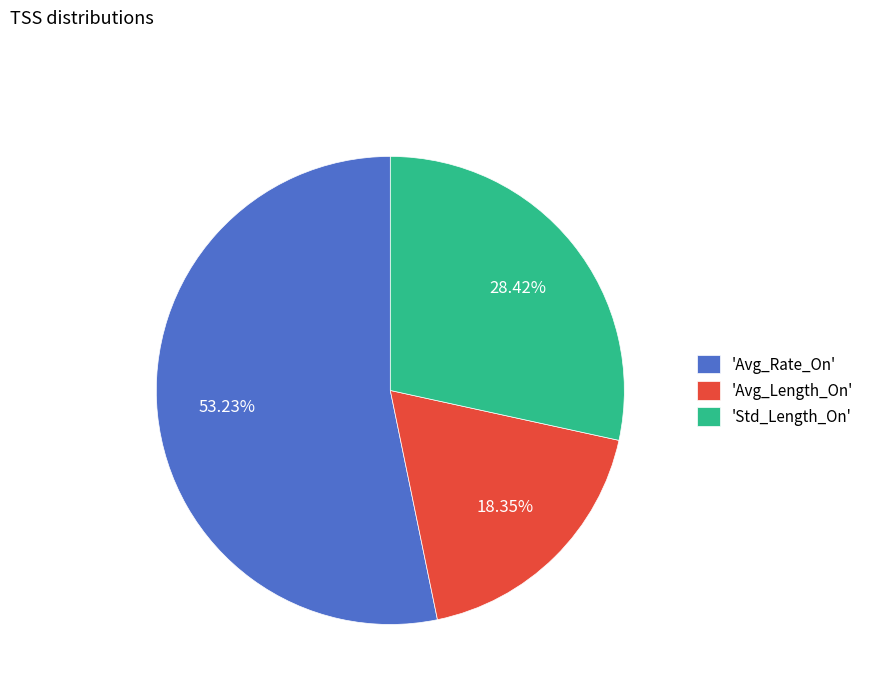

Between 'Avg_Rate_On' and 'Avg_Length_On', which is larger?

'Avg_Rate_On'